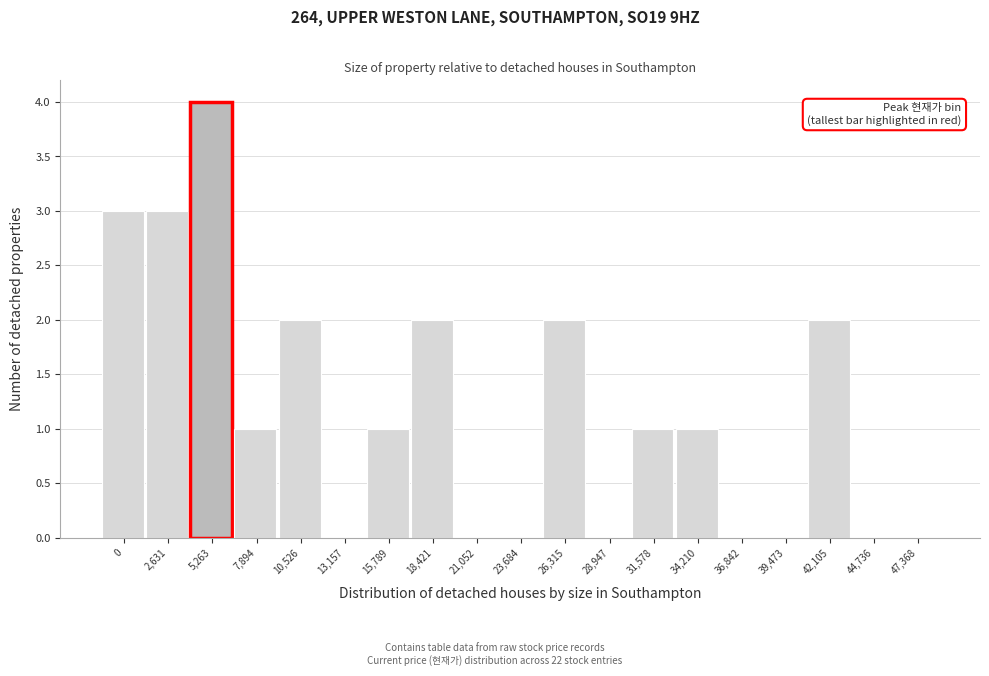

Reading right to left, transcribe all the data shown in this chart.

47,368=0	44,736=0	42,105=2	39,473=0	36,842=0	34,210=1	31,578=1	28,947=0	26,315=2	23,684=0	21,052=0	18,421=2	15,789=1	13,157=0	10,526=2	7,894=1	5,263=4	2,631=3	0=3